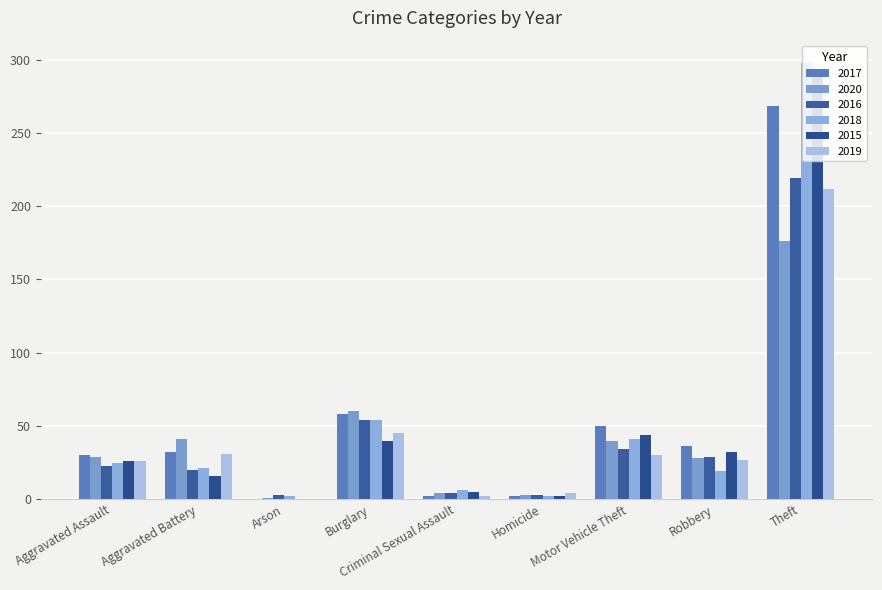

At how many categories does at least one series exceed 287?

1